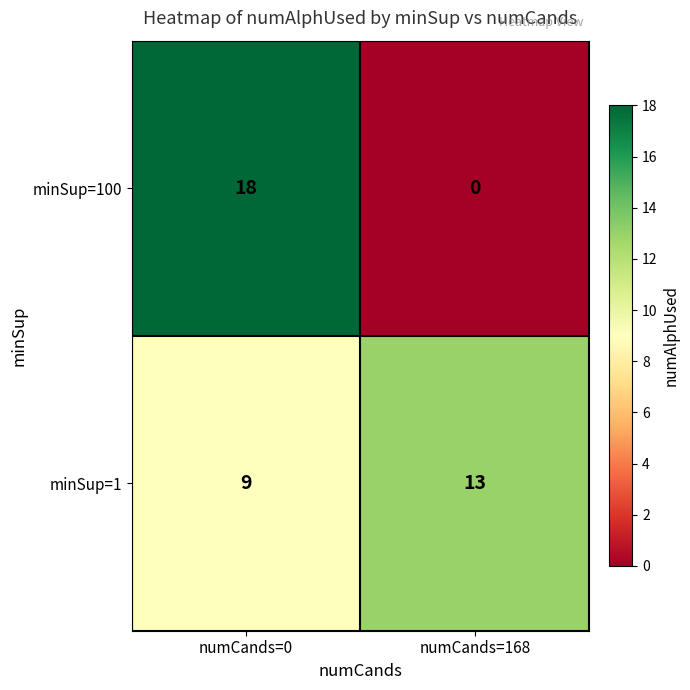

Which series has the largest range (max minus min)?

minSup=100